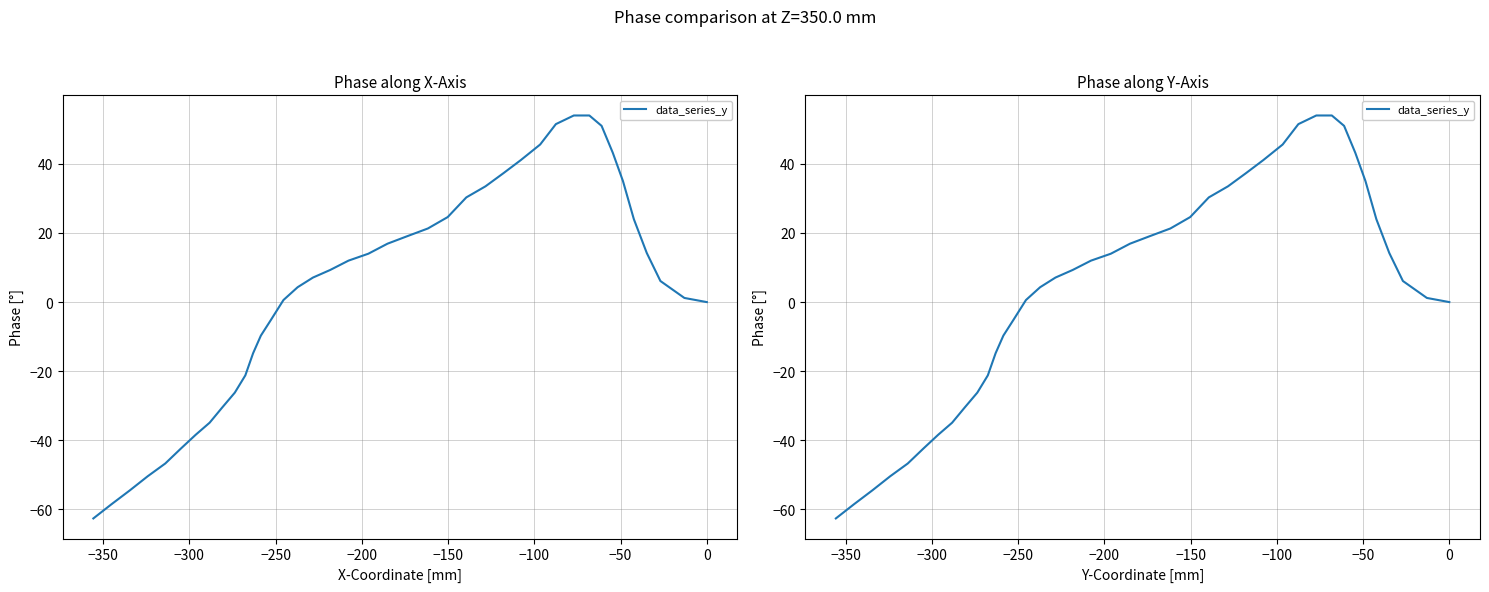

How many values exceed 9?

20